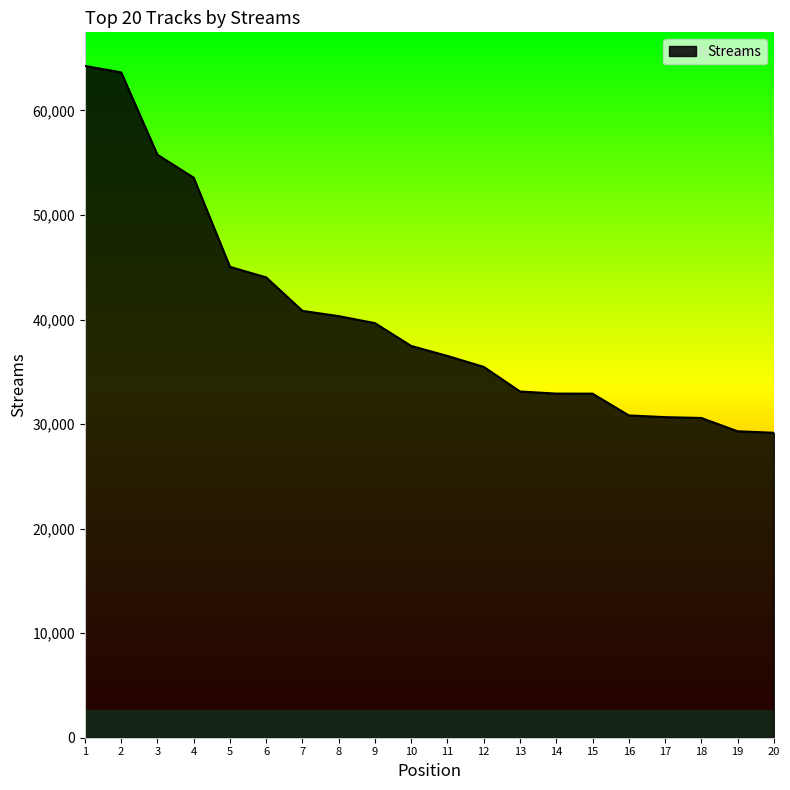

The chart shows a value of 54823 at 11. True or false?

False